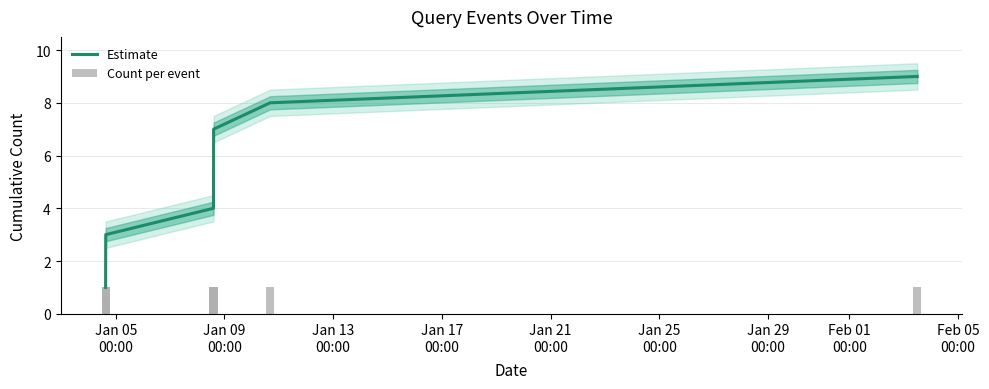

Which label corresponds to the smallest value in the chart?

Jan 05
00:00